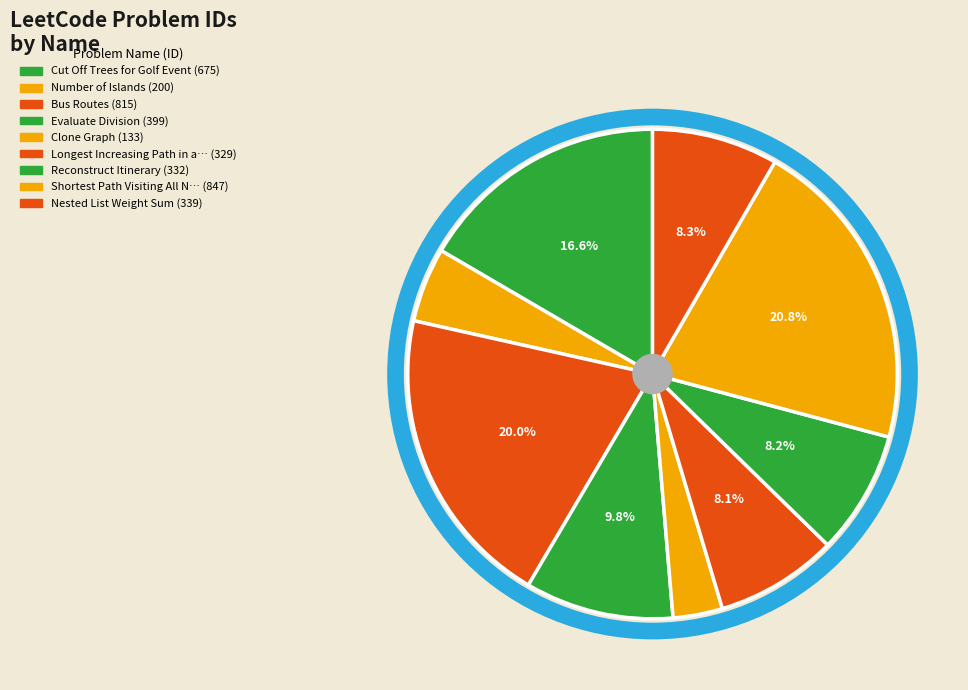

How many segments does this pie chart have?

9